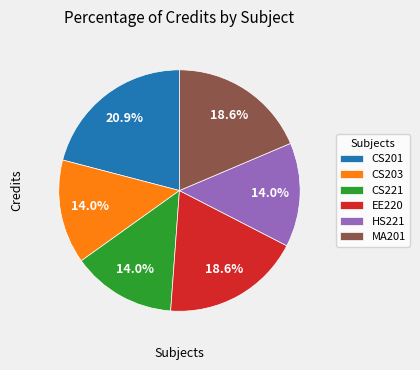

Does any single category account for the majority?

No